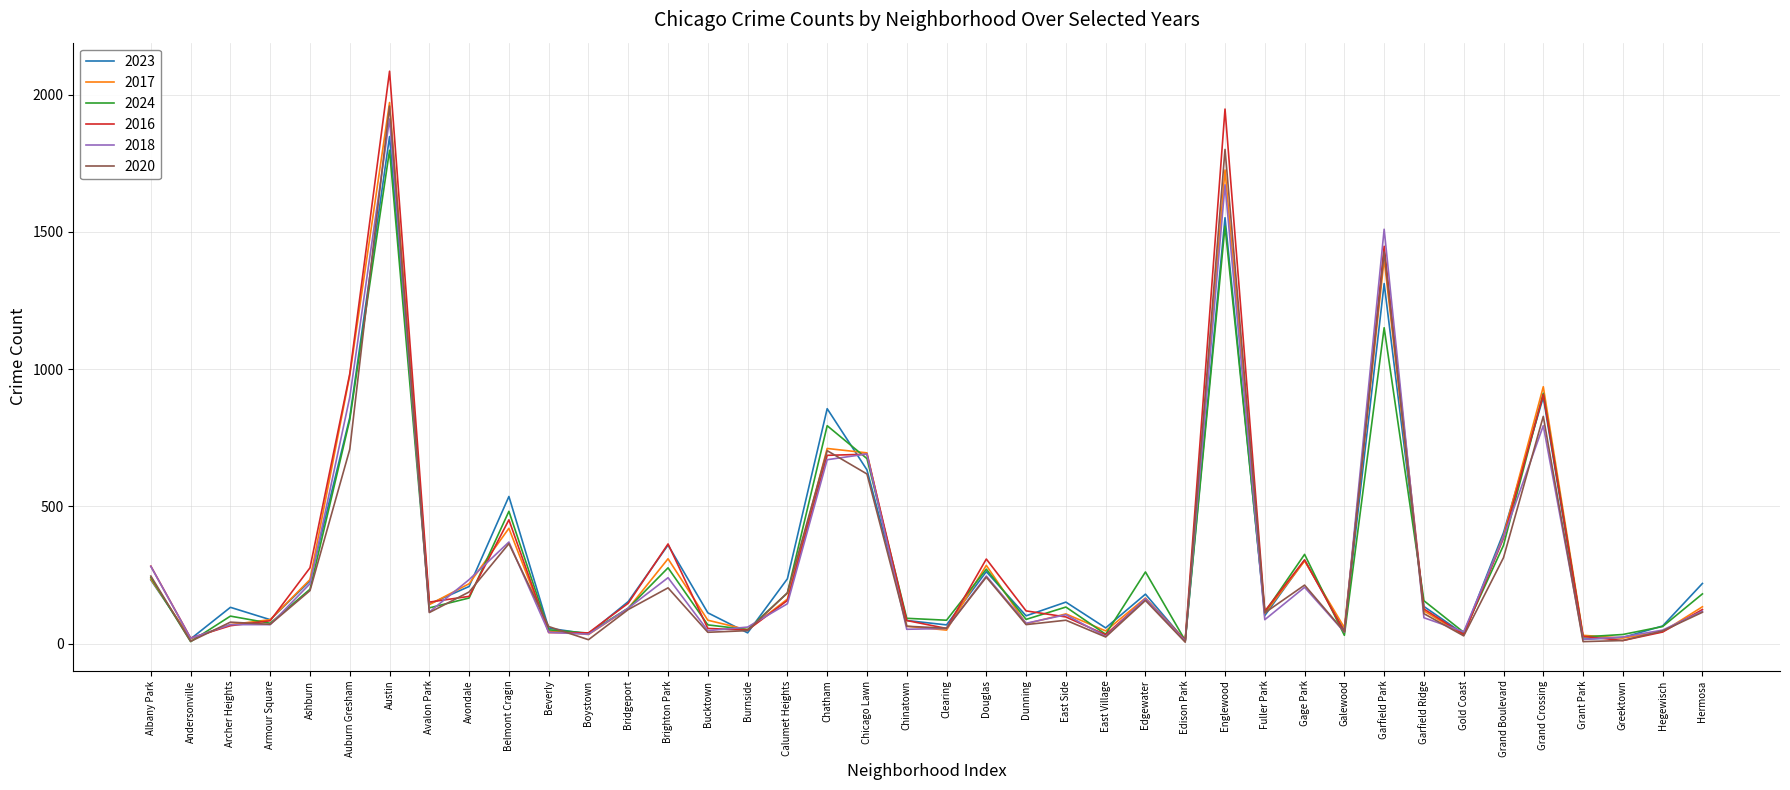

What is the difference between the highest and lowest values at Avalon Park?

38